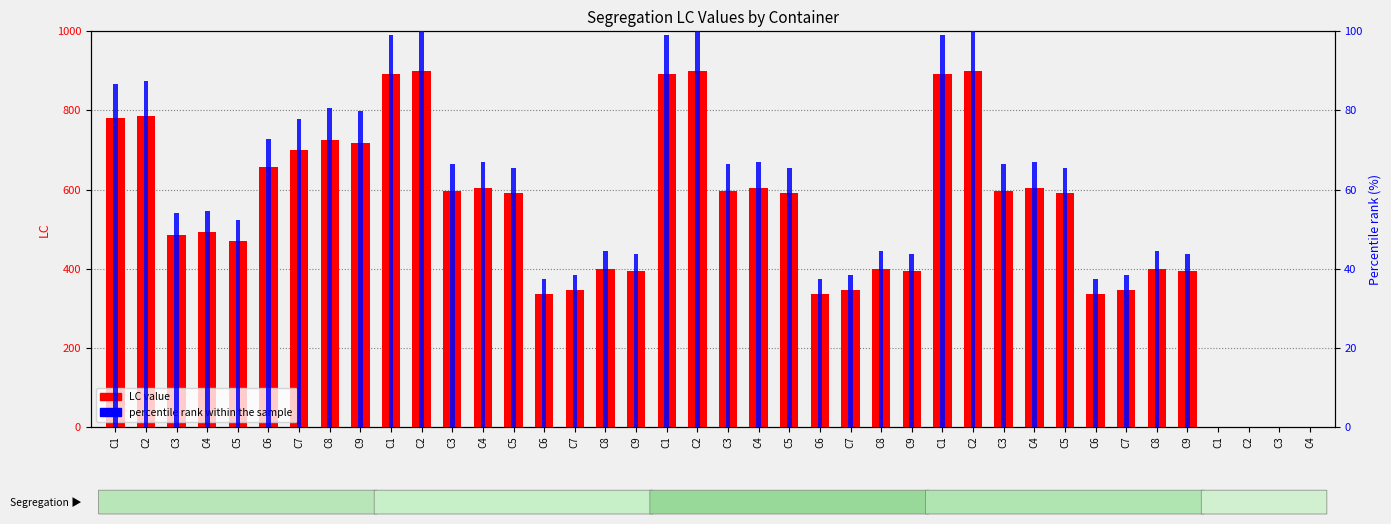

Which category has the highest value in the LC value series?

C2